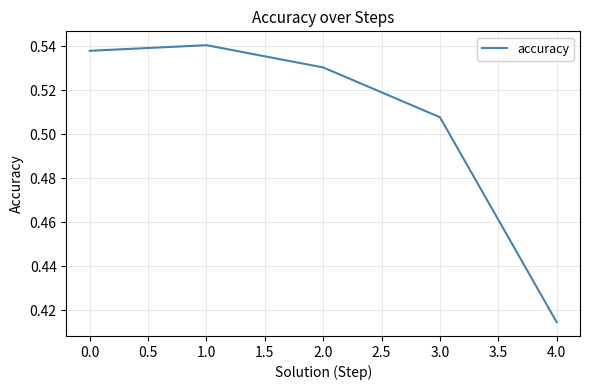

How many lines are shown in the chart?

1